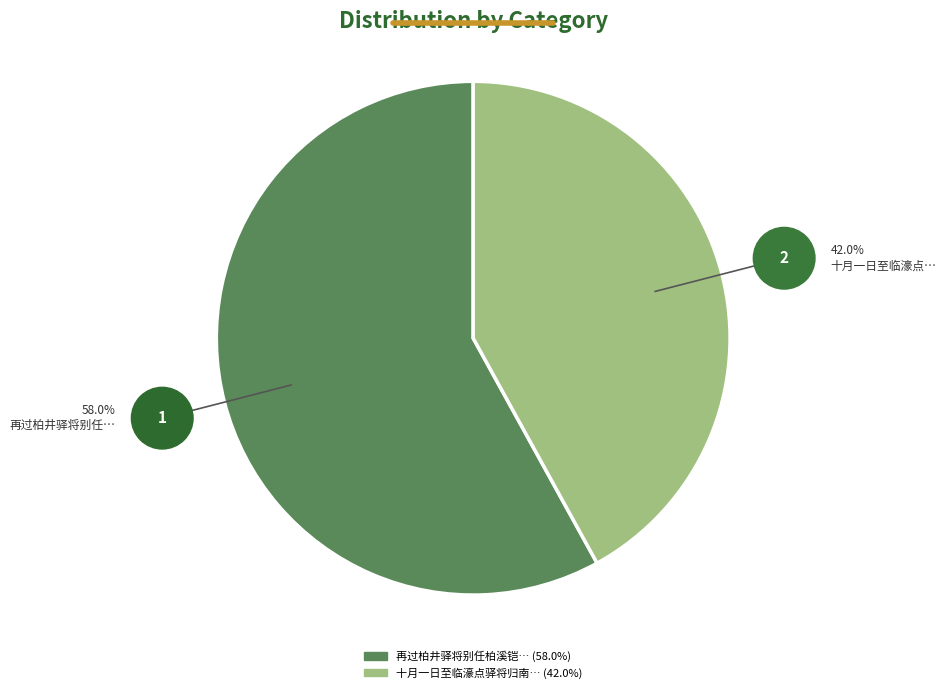

Is there a majority slice in this chart?

Yes